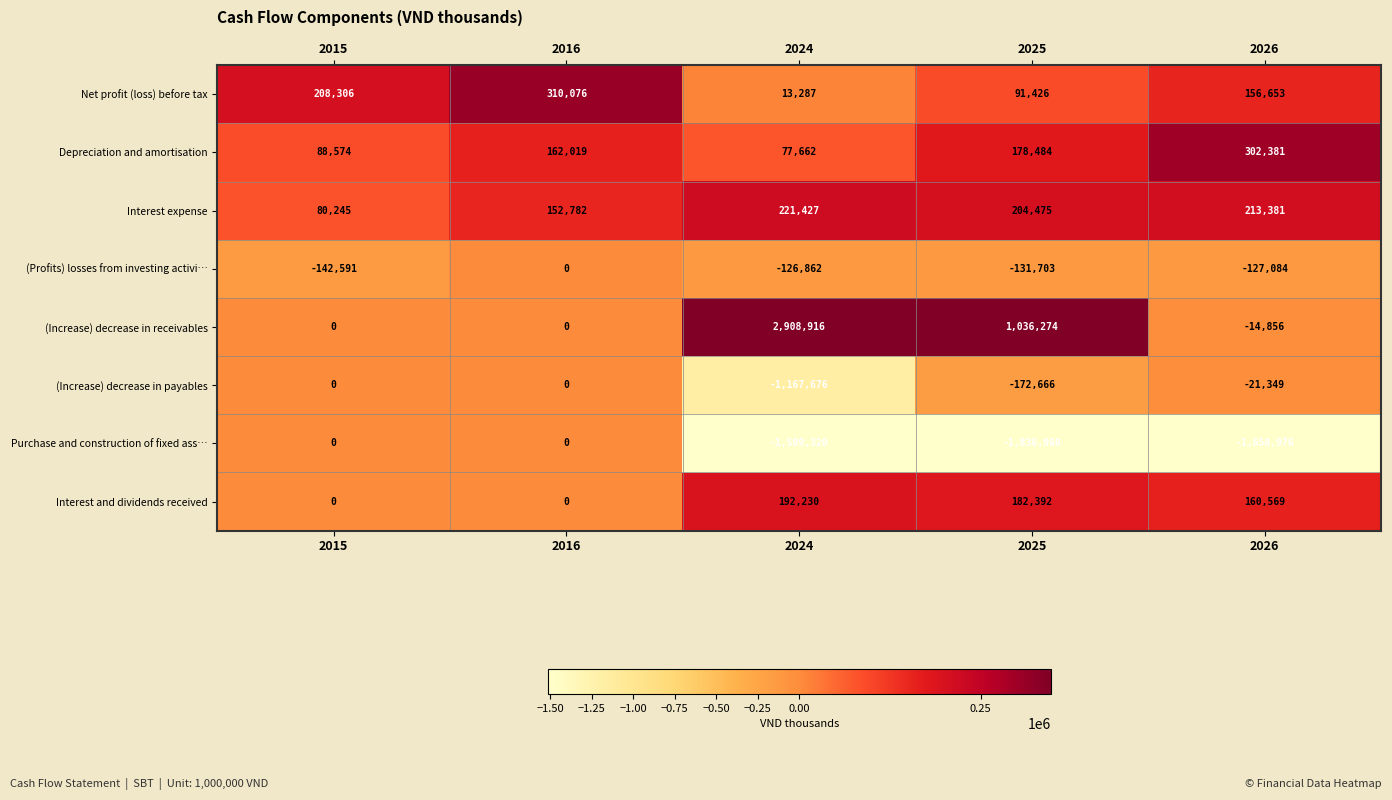

What is the smallest value displayed?

-1836960